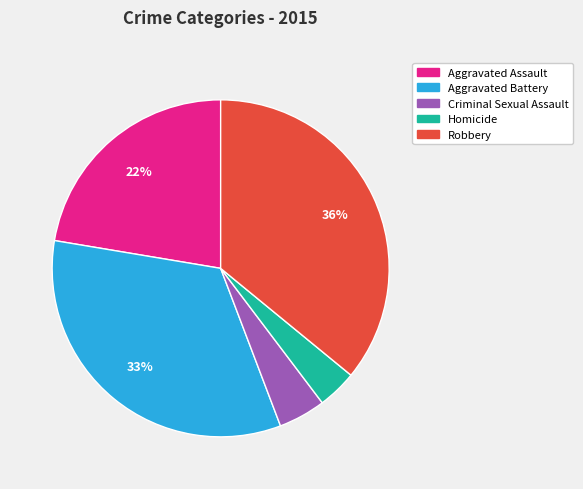

Does Aggravated Assault account for over 50% of the chart?

No